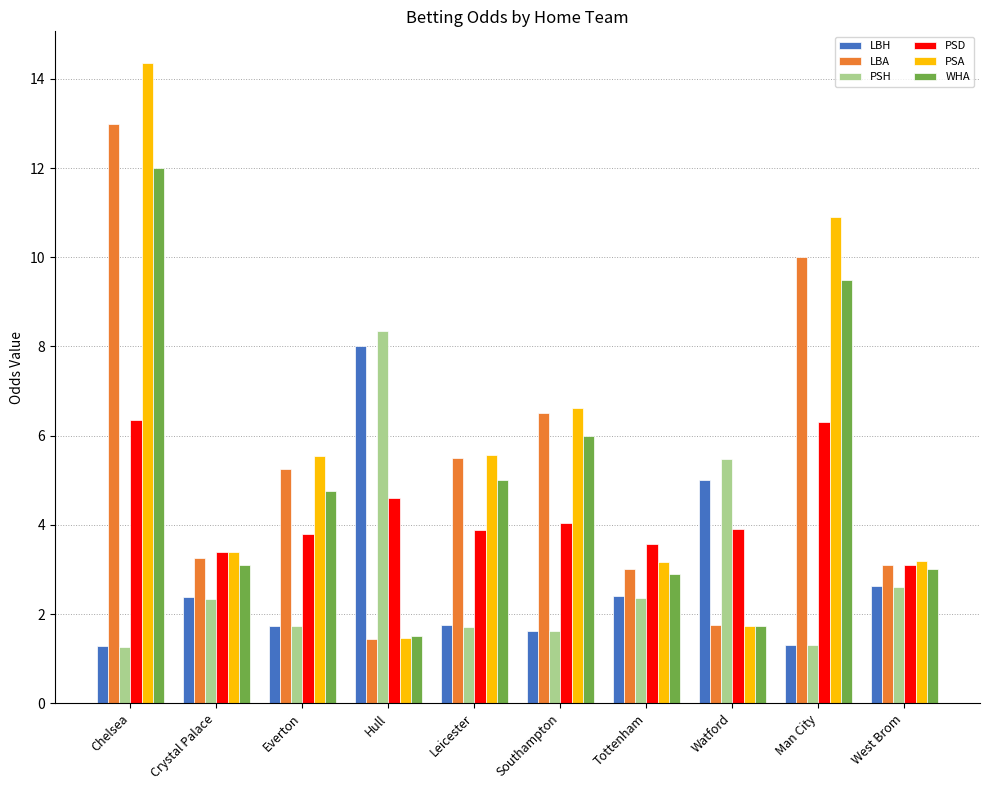

Is it true that LBH equals 1.3 at Chelsea?

True